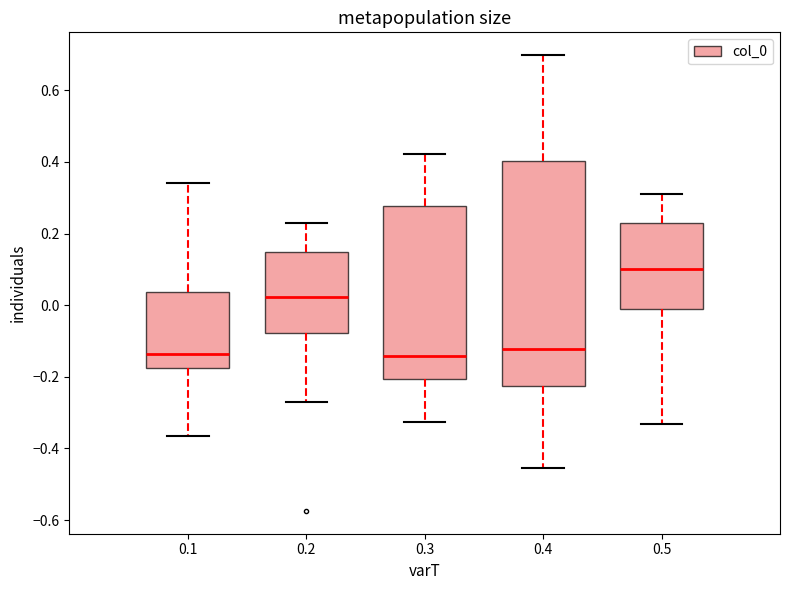

Reading left to right, transcribe this box plot: for each box, give where its median line is, the range the box spans, and where its two whiskers end, as read against the y-axis. The values are not printed on the chart, so give them approximately, as read against the axis.

0.1: median -0.14, box -0.18 to 0.04, whiskers -0.36 to 0.34
0.2: median 0.02, box -0.08 to 0.14, whiskers -0.28 to 0.24
0.3: median -0.14, box -0.20 to 0.28, whiskers -0.32 to 0.42
0.4: median -0.12, box -0.22 to 0.40, whiskers -0.46 to 0.70
0.5: median 0.10, box -0.02 to 0.24, whiskers -0.34 to 0.32